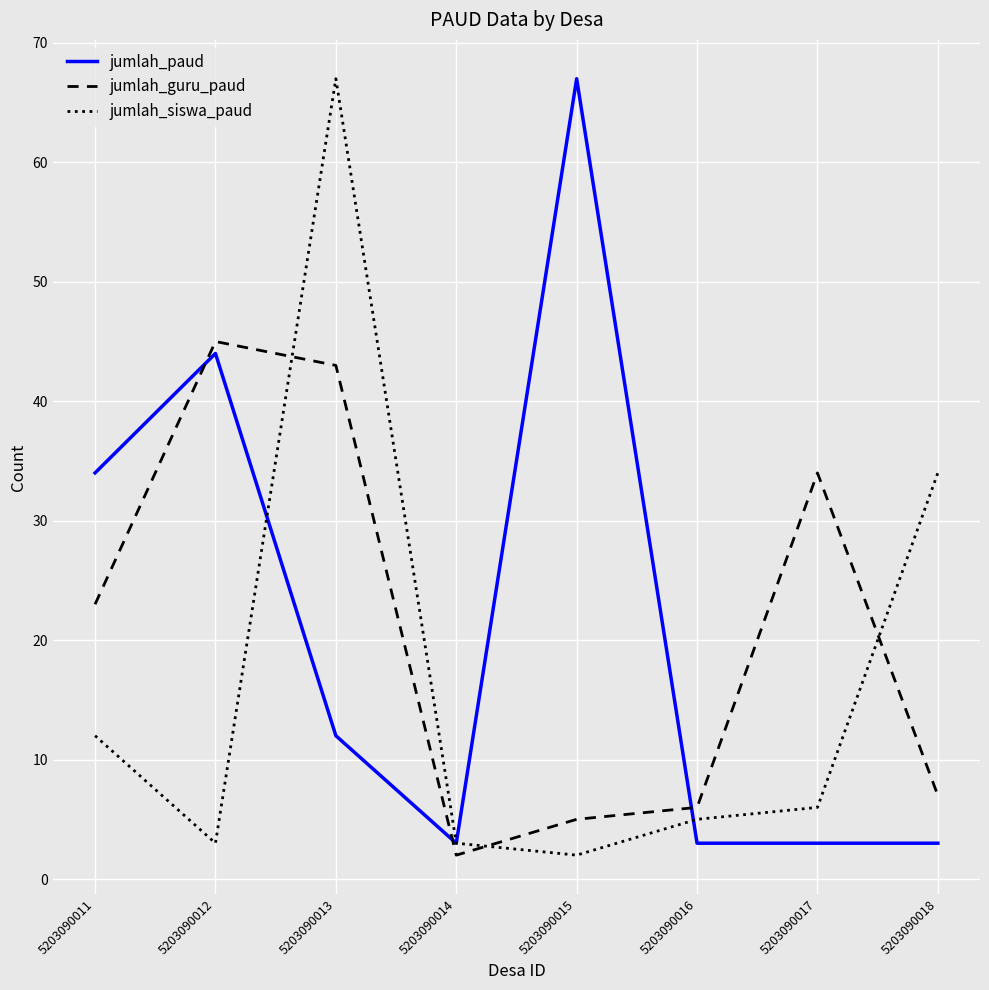

What are all the series names shown in the legend?

jumlah_paud, jumlah_guru_paud, jumlah_siswa_paud